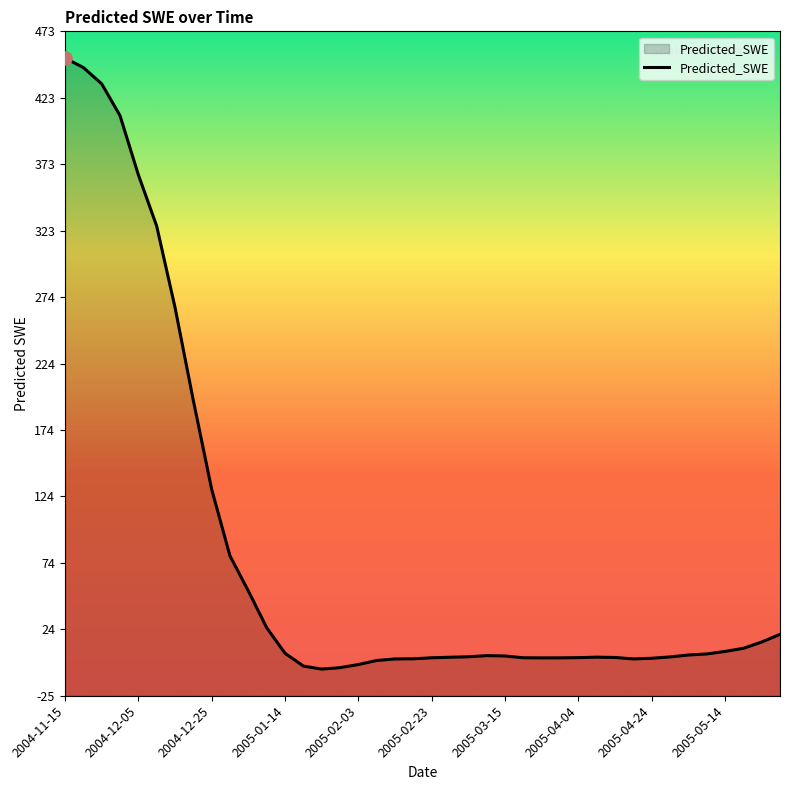

What is the change in value from 23 to 28?

-1.5